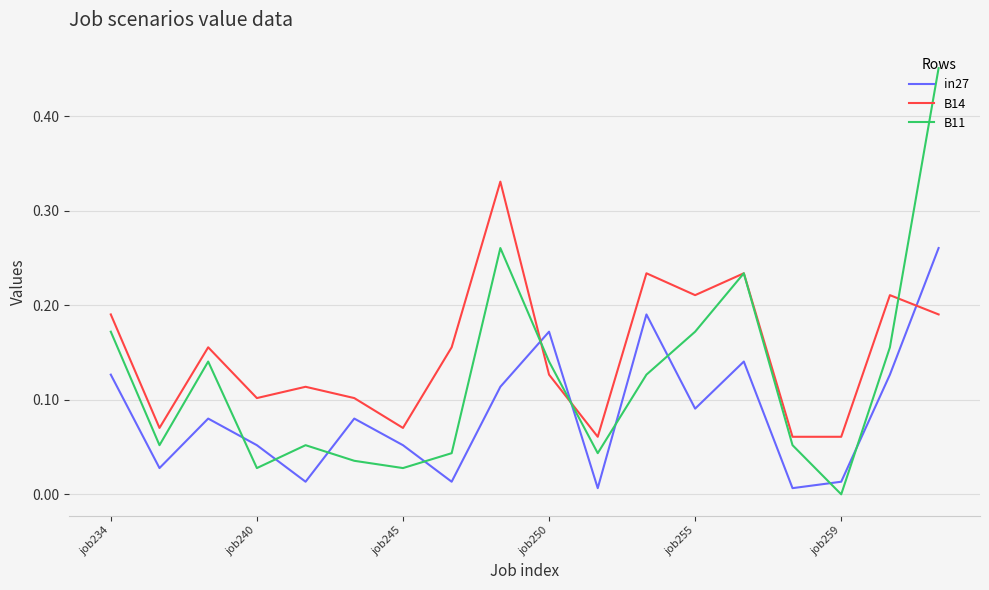

What are all the series names shown in the legend?

in27, B14, B11